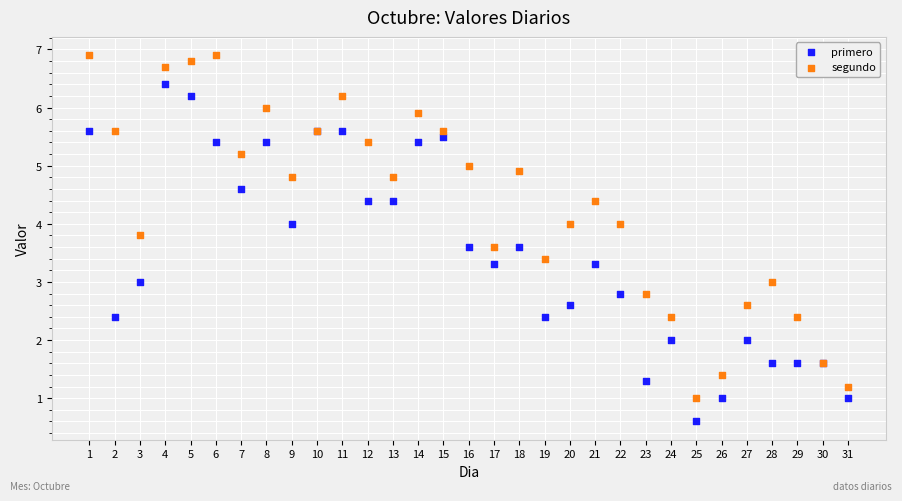

What are all the series names shown in the legend?

primero, segundo